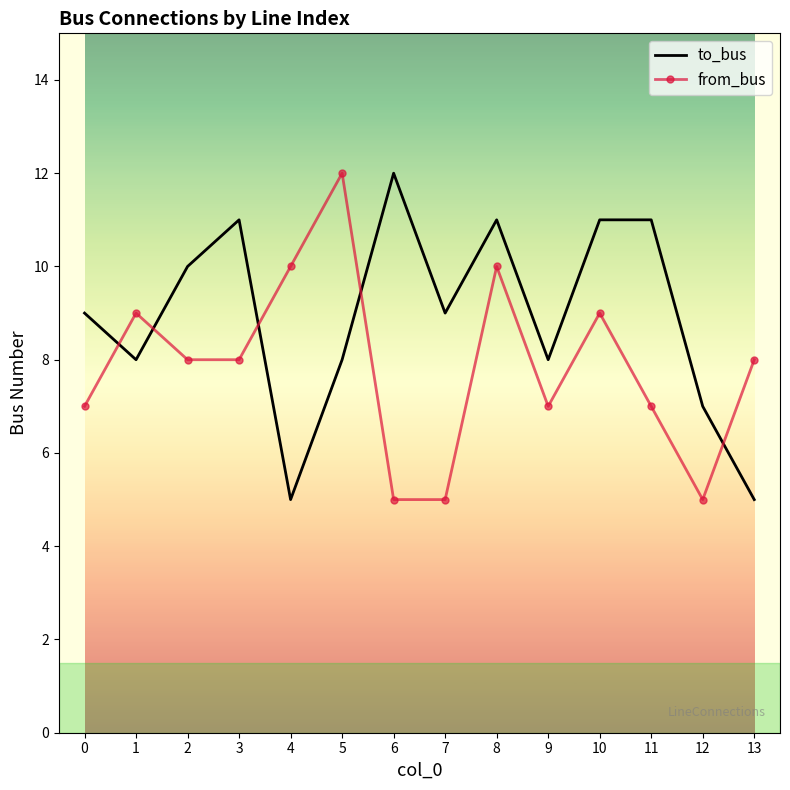

What is the total value across all series at 11?

18